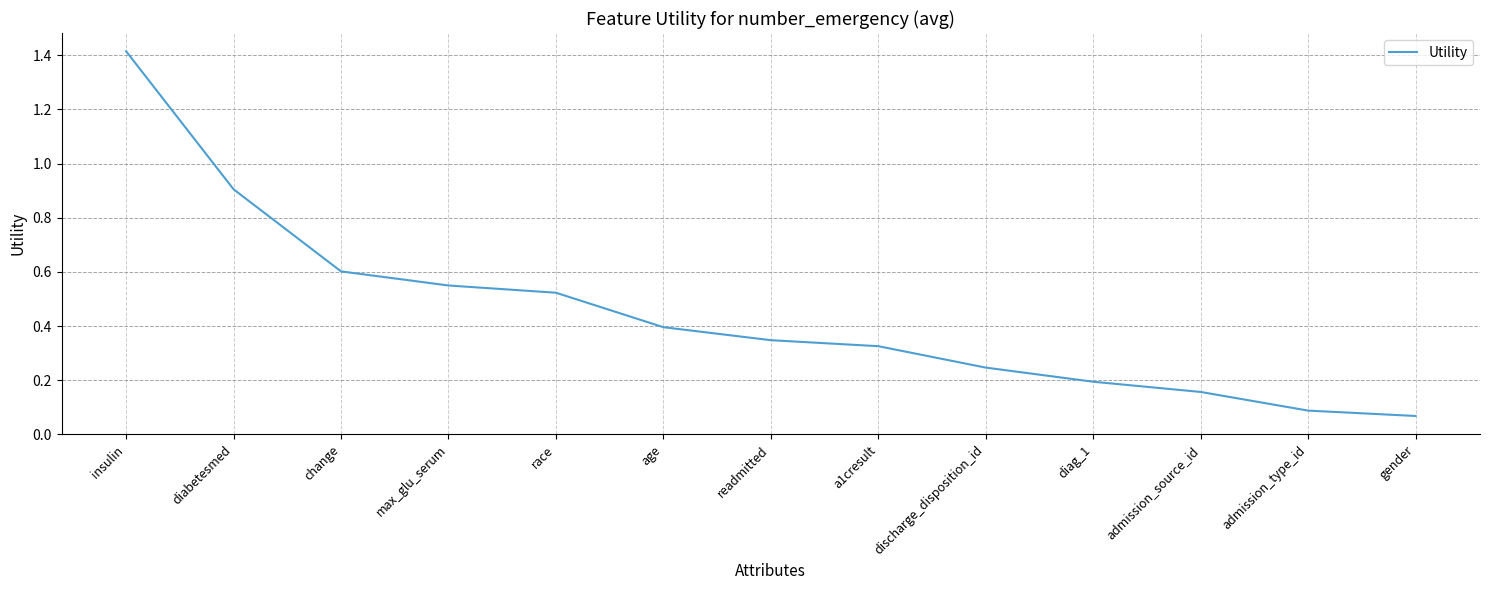

What is the maximum value shown in the chart?

1.4